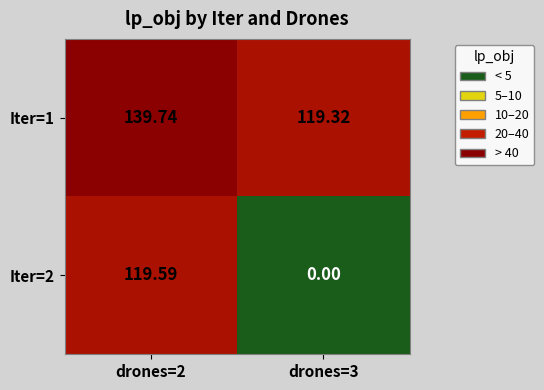

Which label corresponds to the smallest value in the chart?

drones=3